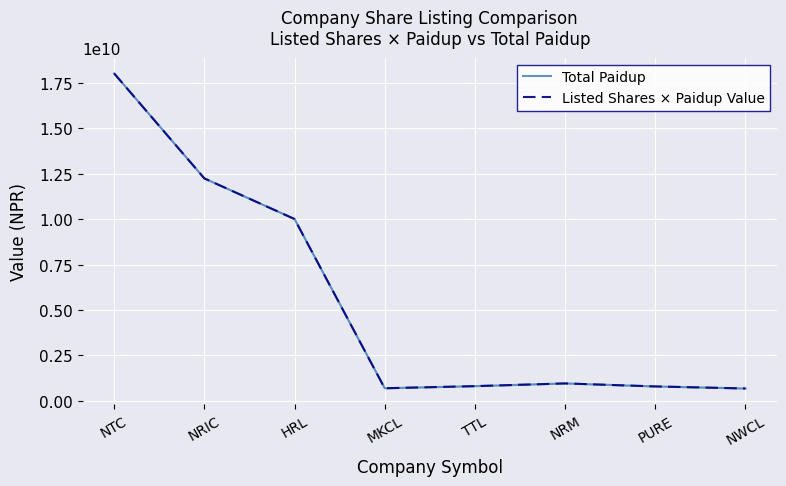

List the labels in order of Listed Shares × Paidup Value value, largest first.

NTC, NRIC, HRL, NRM, TTL, PURE, MKCL, NWCL